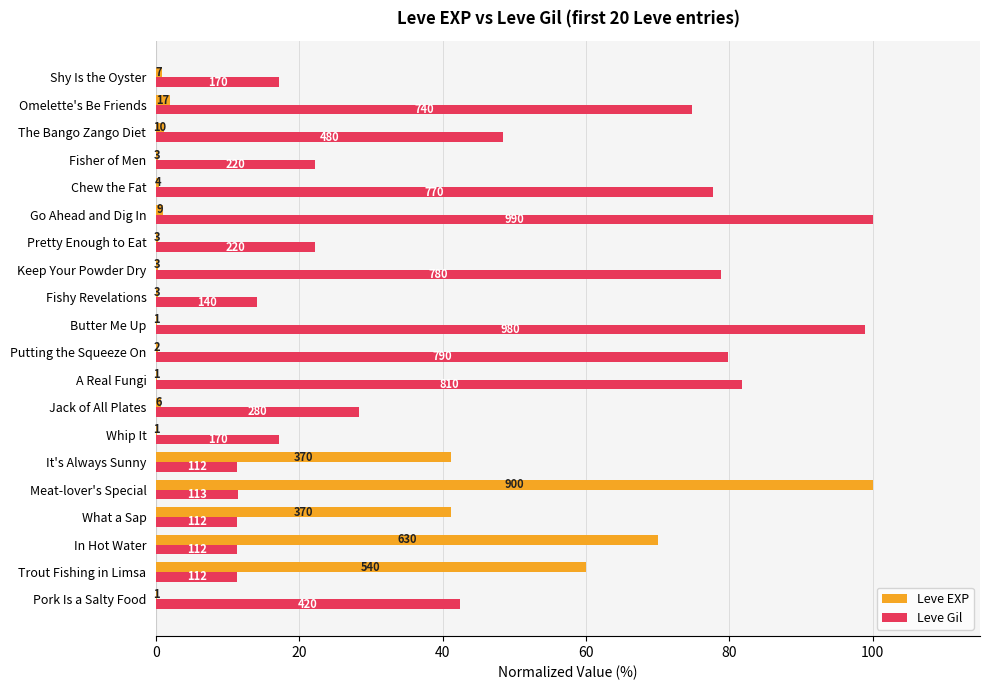

What is the greatest value displayed?

100.0